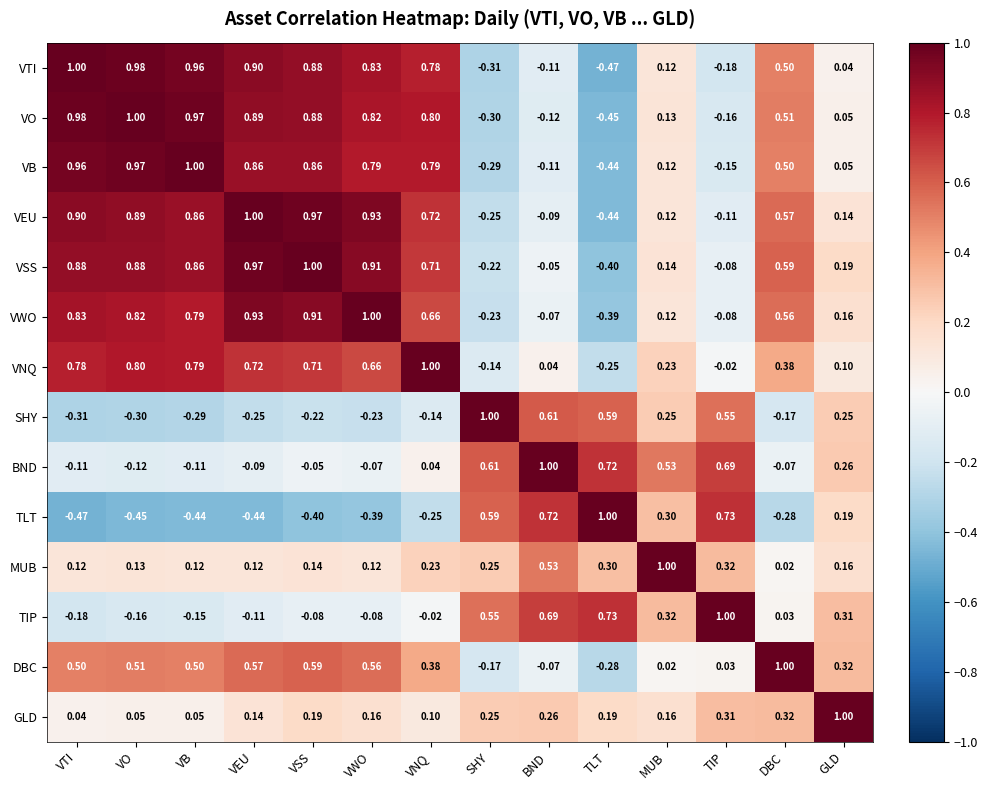

Count the number of categories in the chart.

14